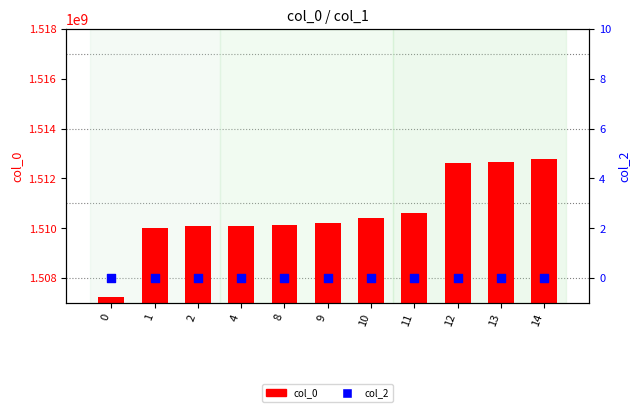

At which category is the sum across all series the highest?

14